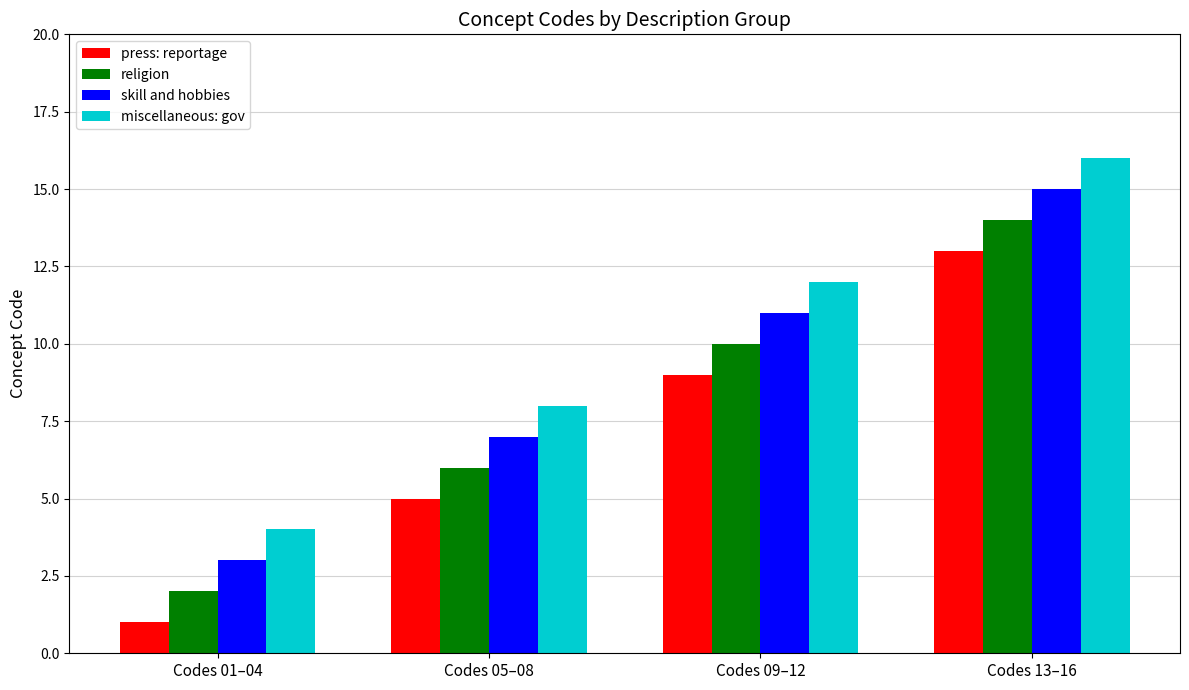

Reading left to right, list all the values displayed in this chart.

press: reportage: 1	5	9	13
religion: 2	6	10	14
skill and hobbies: 3	7	11	15
miscellaneous: gov: 4	8	12	16